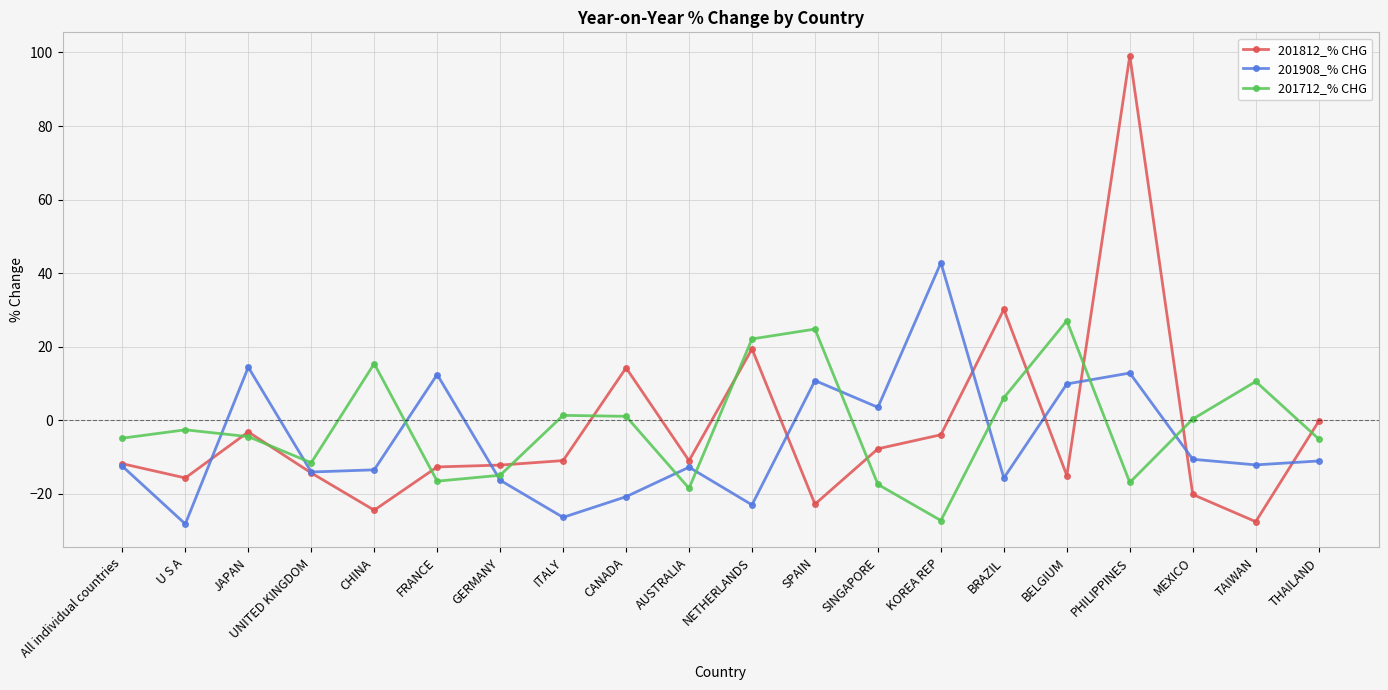

True or false: 201908_% CHG and 201812_% CHG intersect in this chart.

True